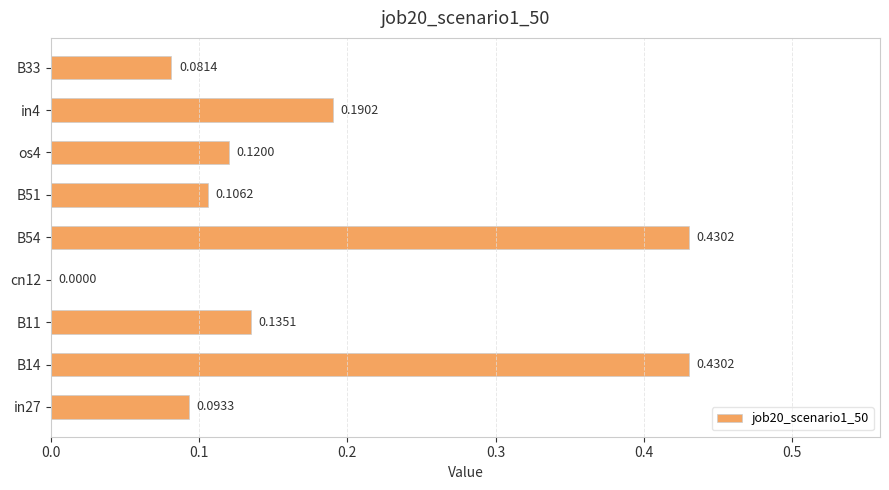

What is the change in value from os4 to in4?

+0.1